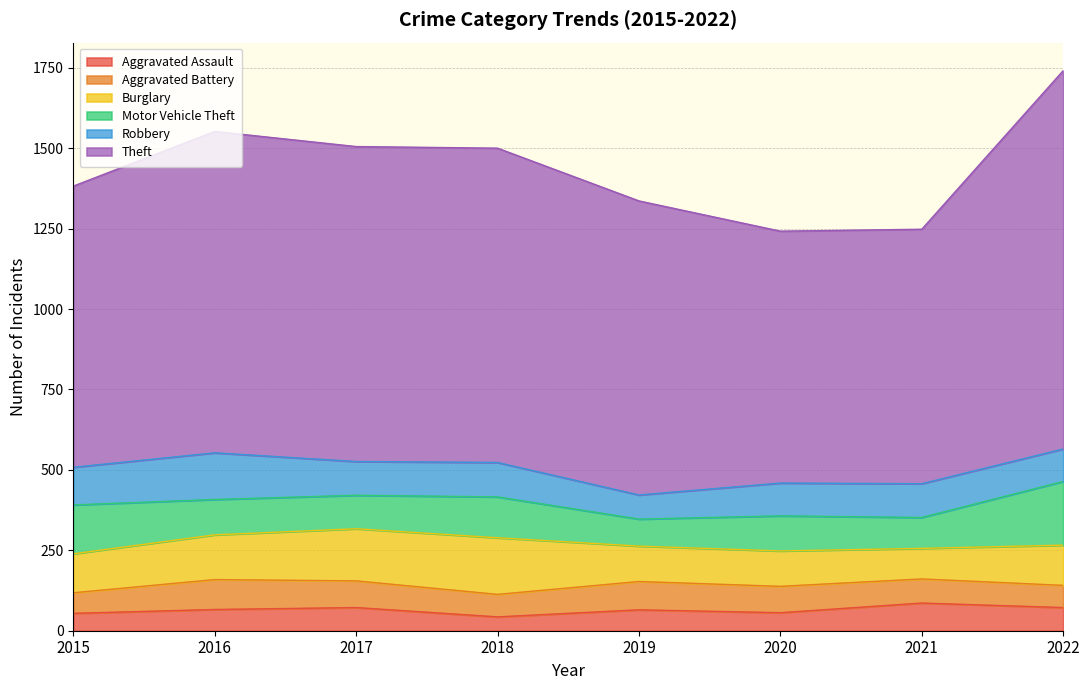

How many lines are shown in the chart?

6